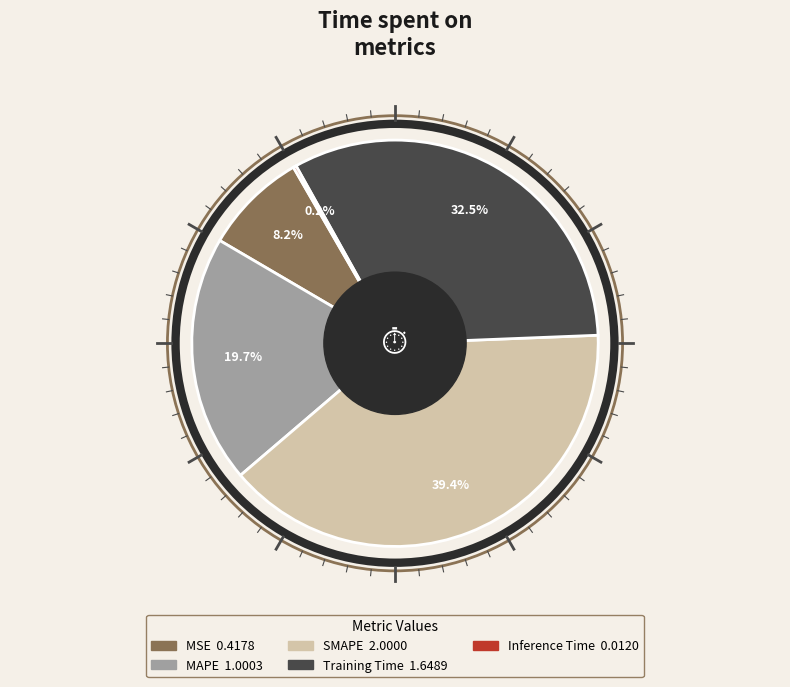

Do SMAPE and MSE together represent more than half of the pie?

No